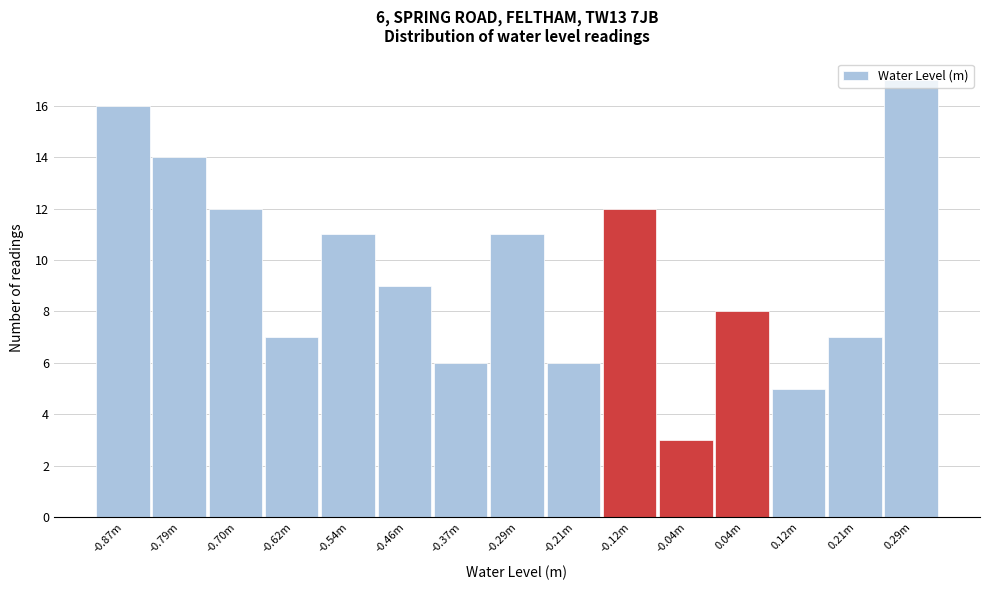

What value does the data have at -0.04m?

3